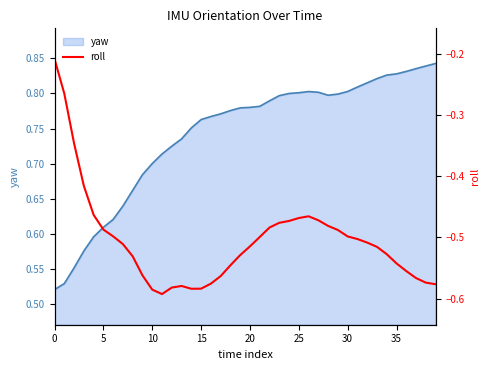

Is it true that yaw equals 0.8 at 25?

True